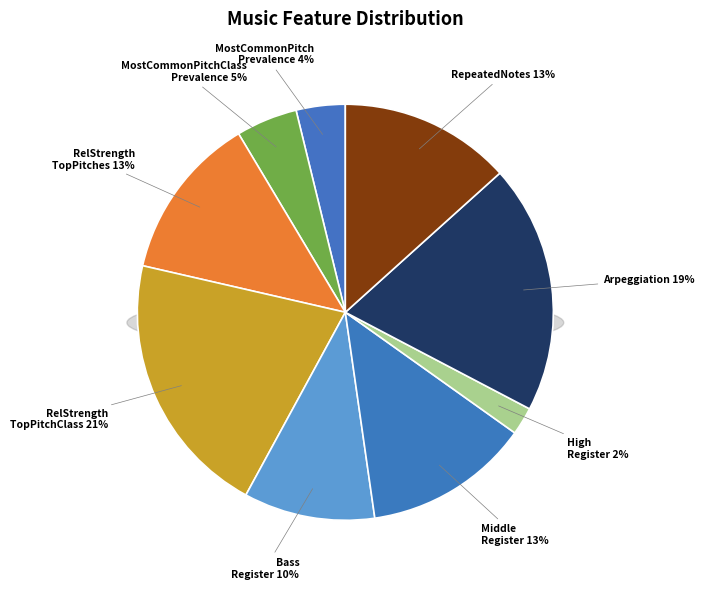

True or false: RelativeStrengthOfTopPitchesFeature accounts for 3% of the total.

False